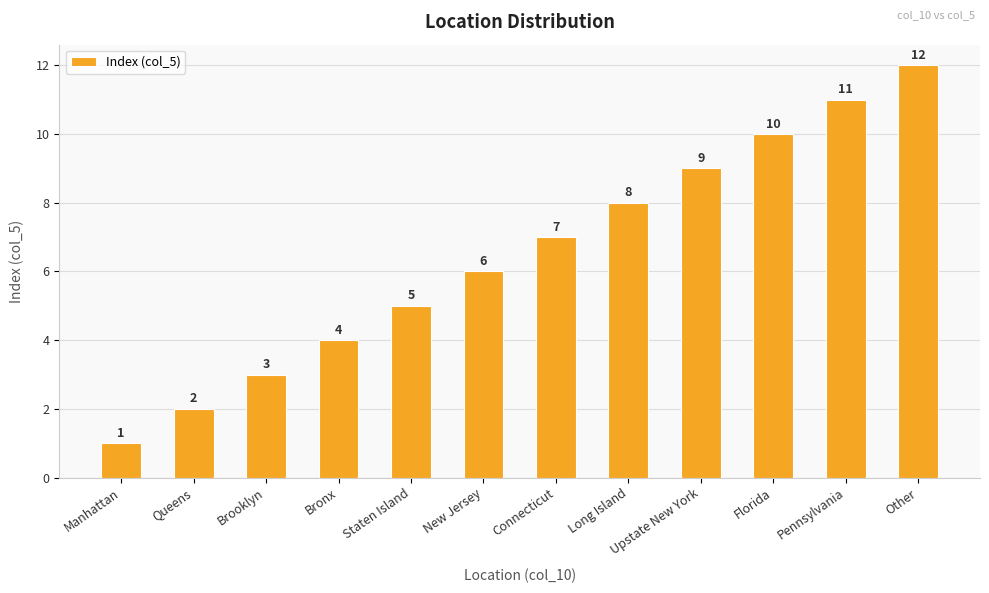

What is the difference between the values at Manhattan and New Jersey?

5